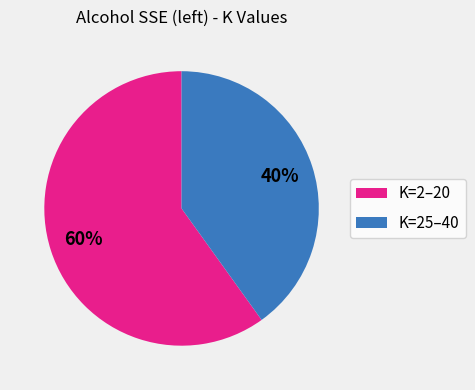

Which slice is the largest?

K=2–20